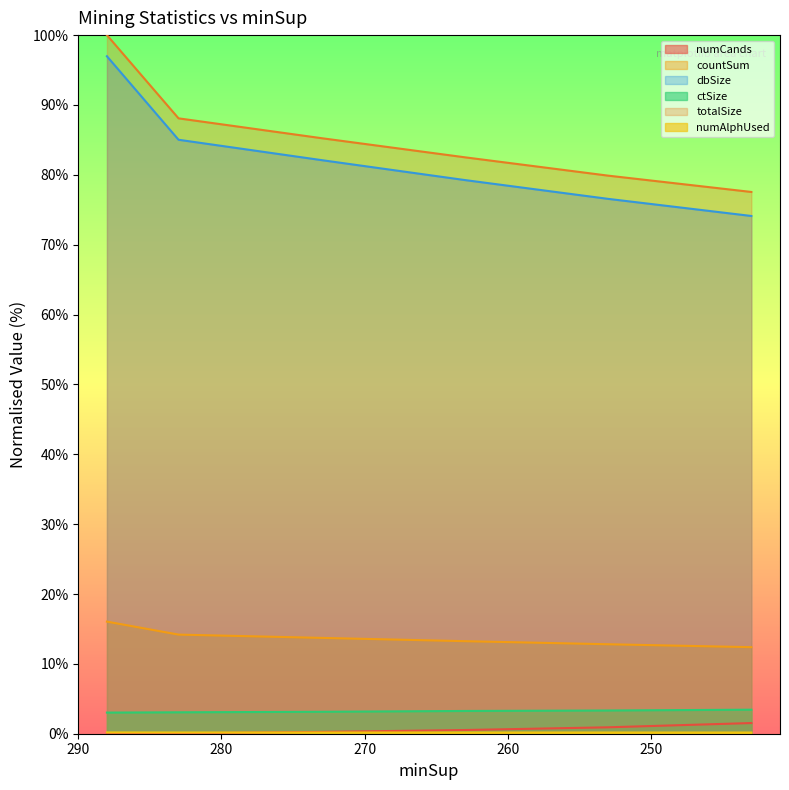

What value does the numCands series have at 283?

0.1